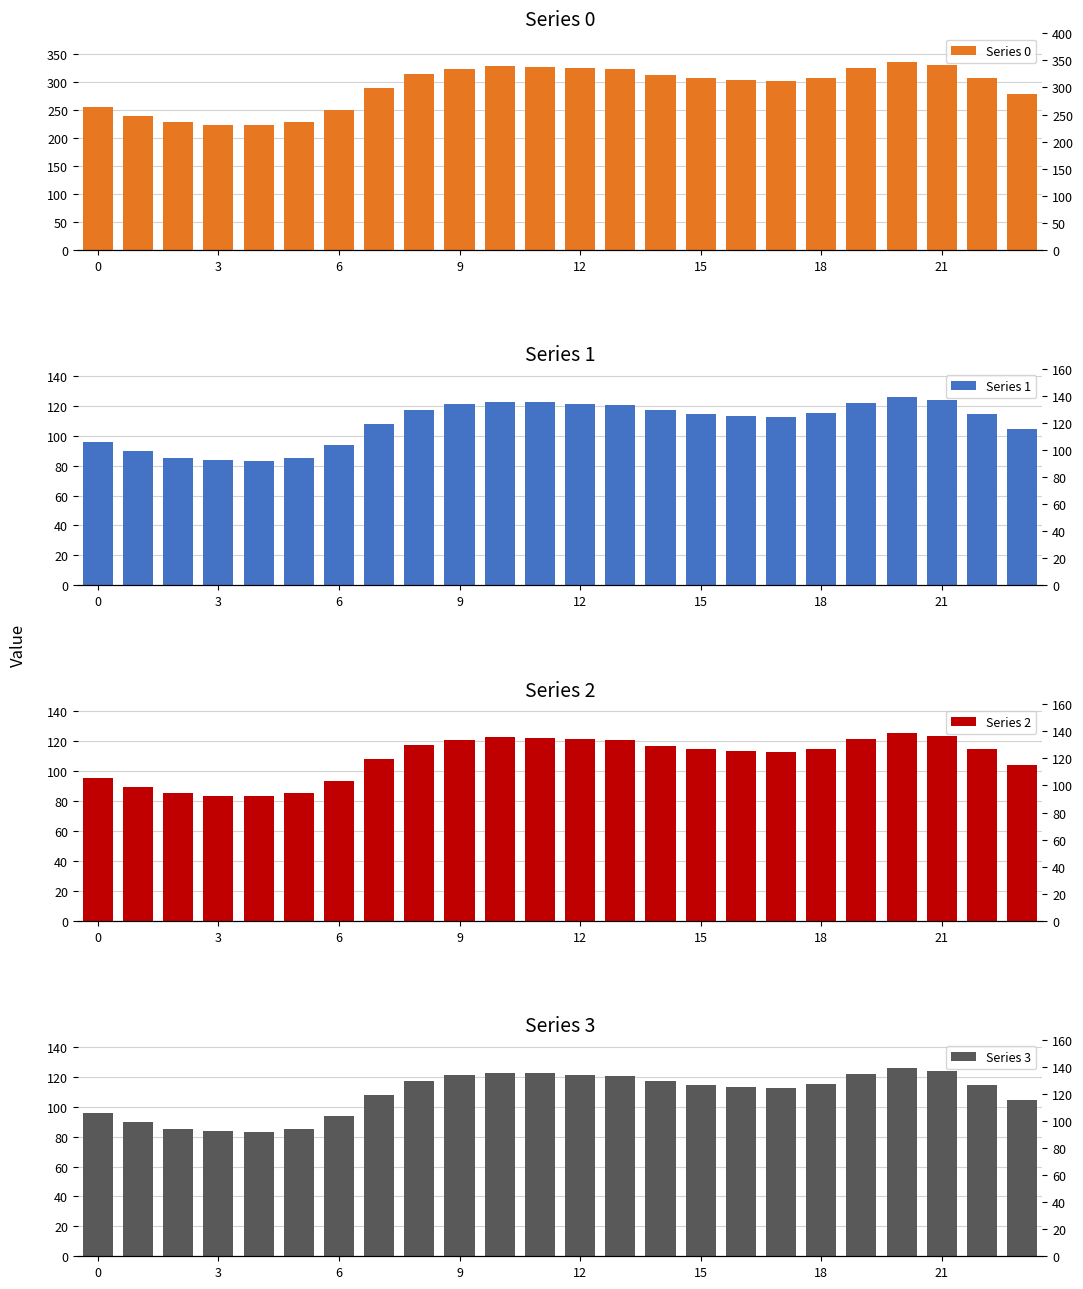

Rank the series at 0 from lowest to highest value.

Series 1, Series 2, Series 3, Series 0